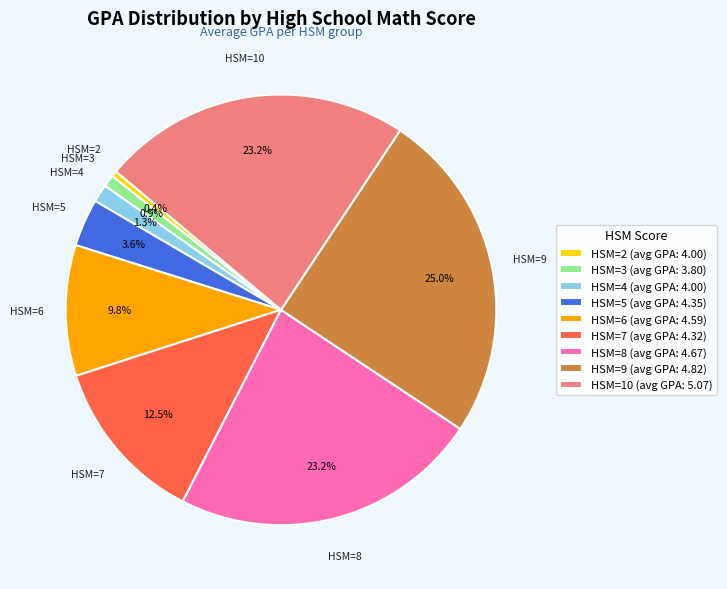

To the nearest percent, what is the difference between the largest and smallest slice percentages?

25%